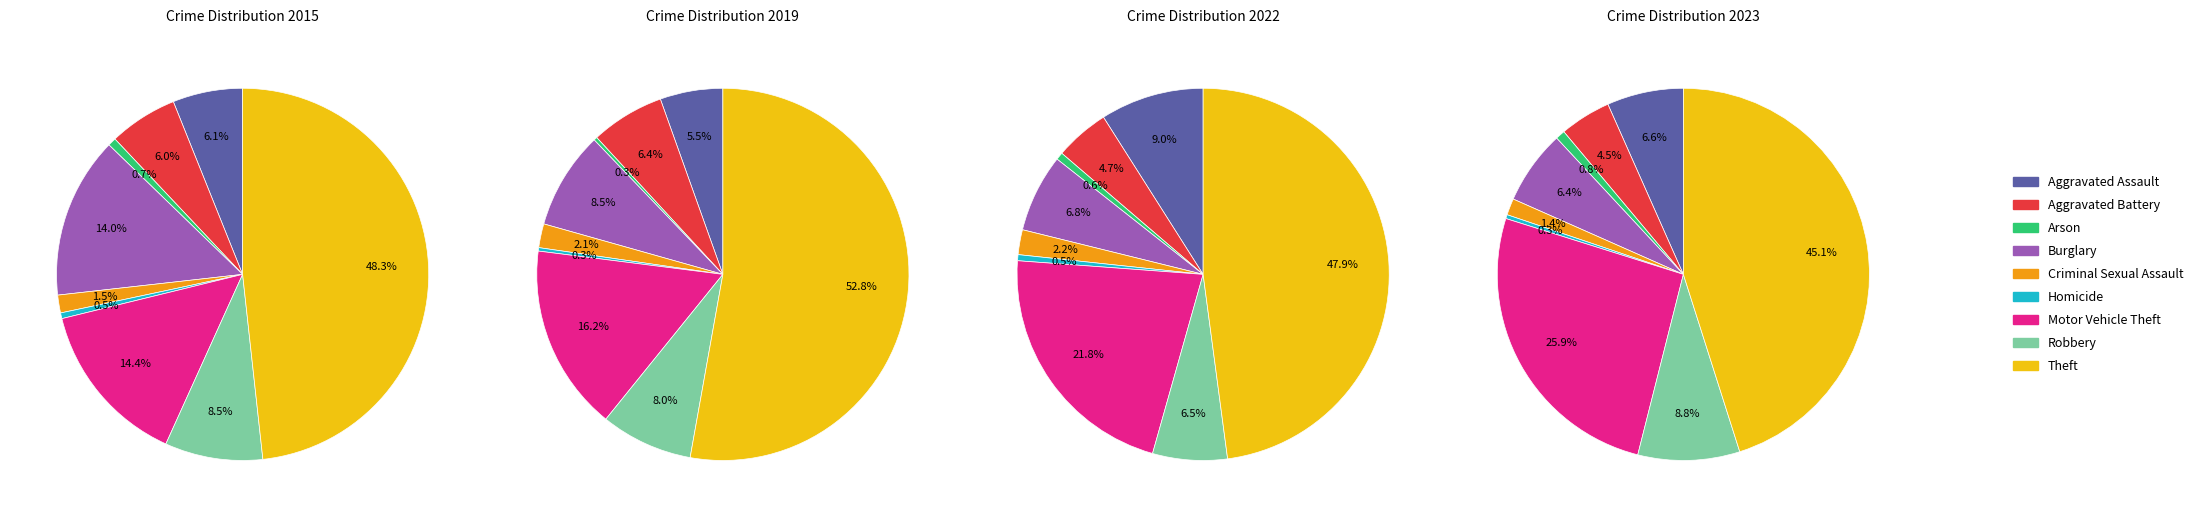

Does any single category account for the majority?

No